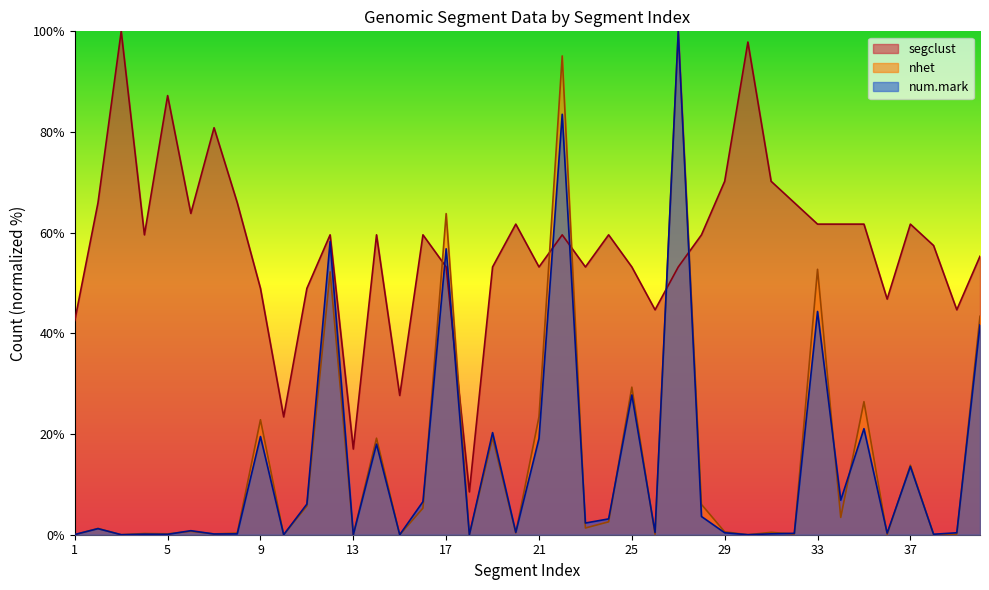

Which category has the highest value across all series?

27